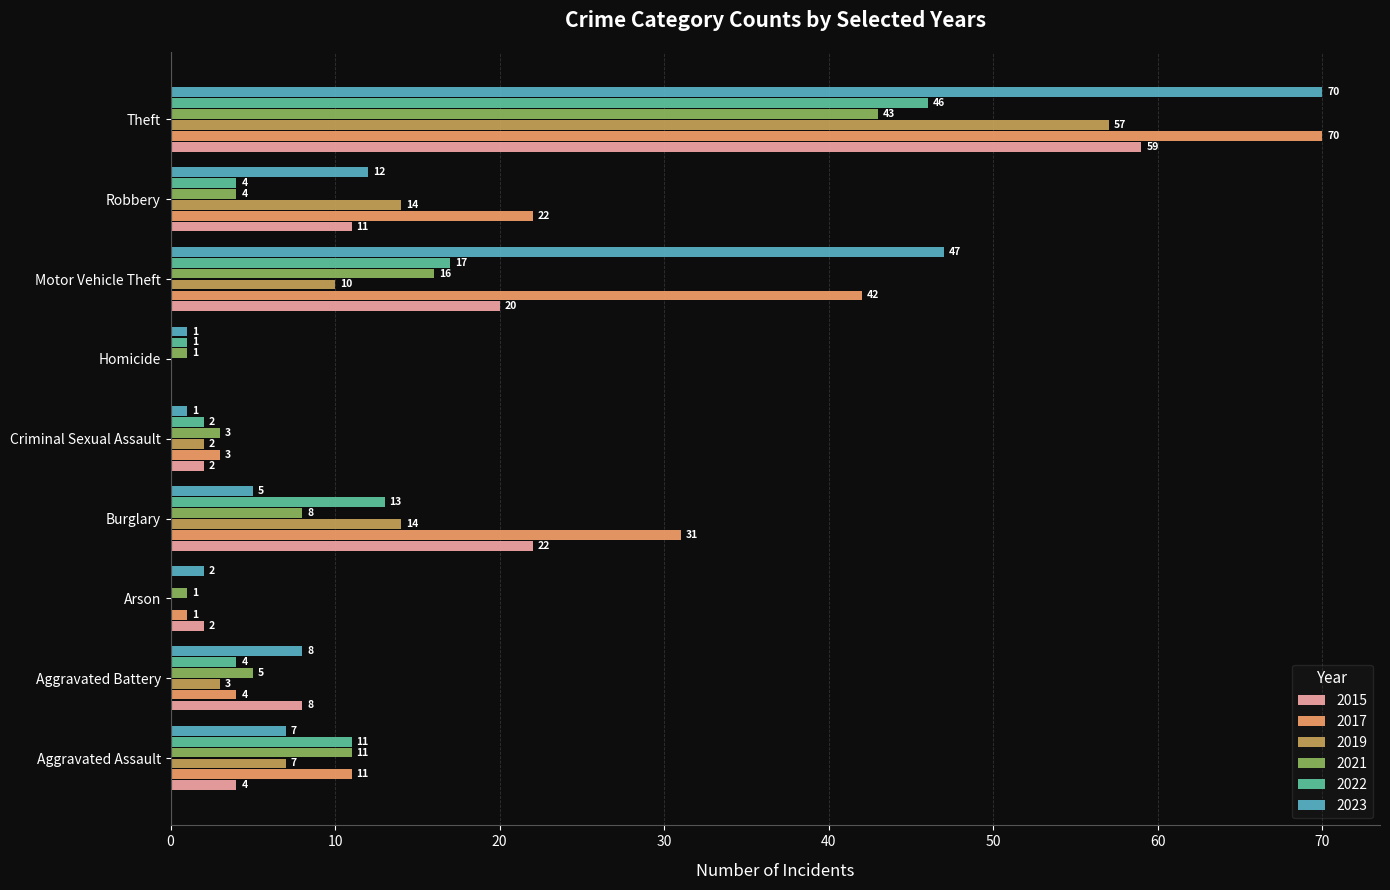

What is the highest value of the 2019 series?

57